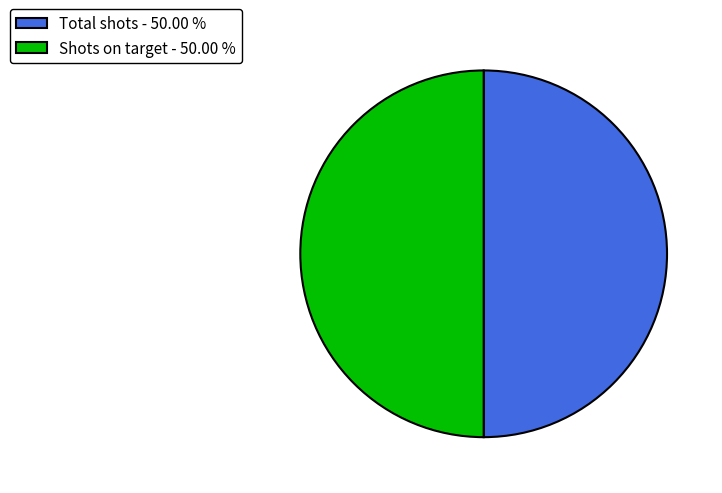

How many segments does this pie chart have?

2